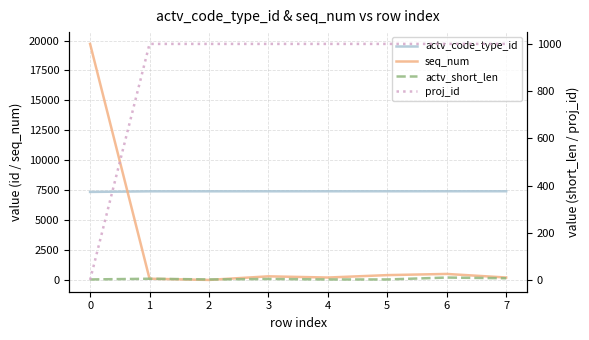

At which label does actv_short_len reach its peak?

6